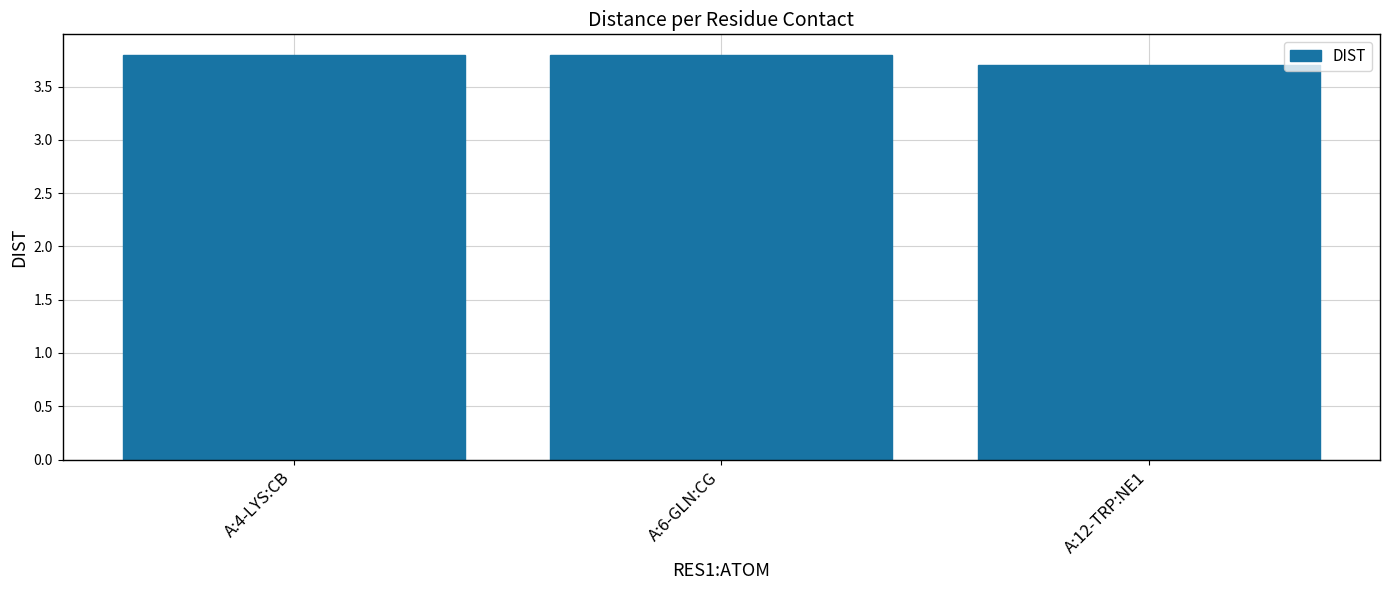

What is the difference between the second highest and minimum values?

0.1